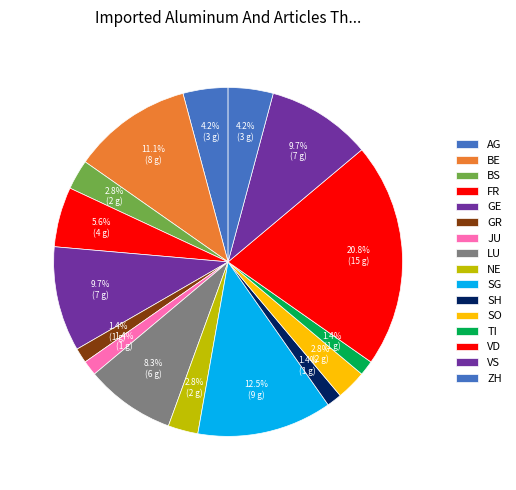

Count the number of slices in the pie.

16